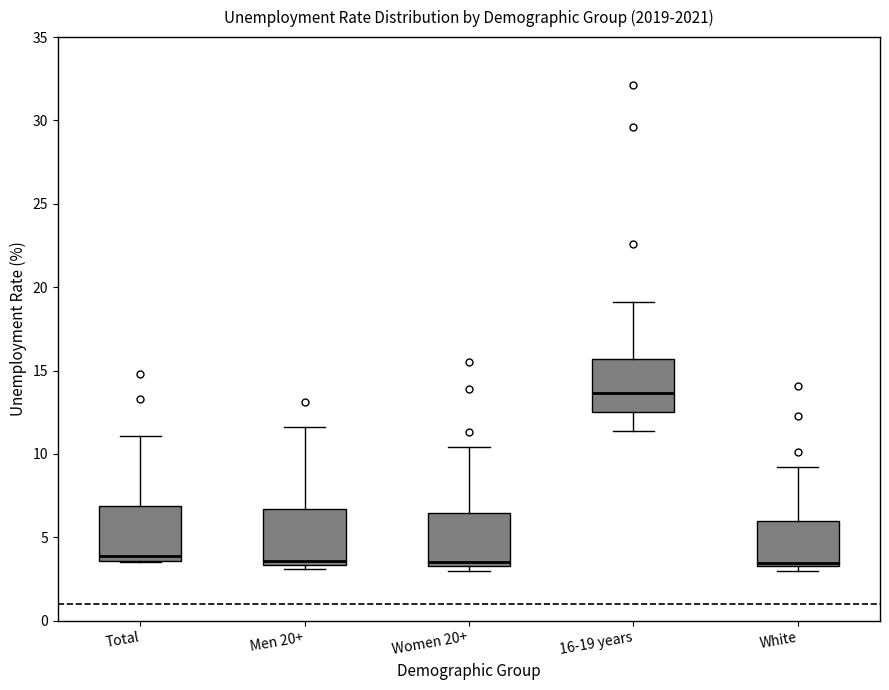

Where does the median line of the box for Total sit on the y-axis? The values are not printed on the chart, so give them approximately, as read against the axis.

4.0